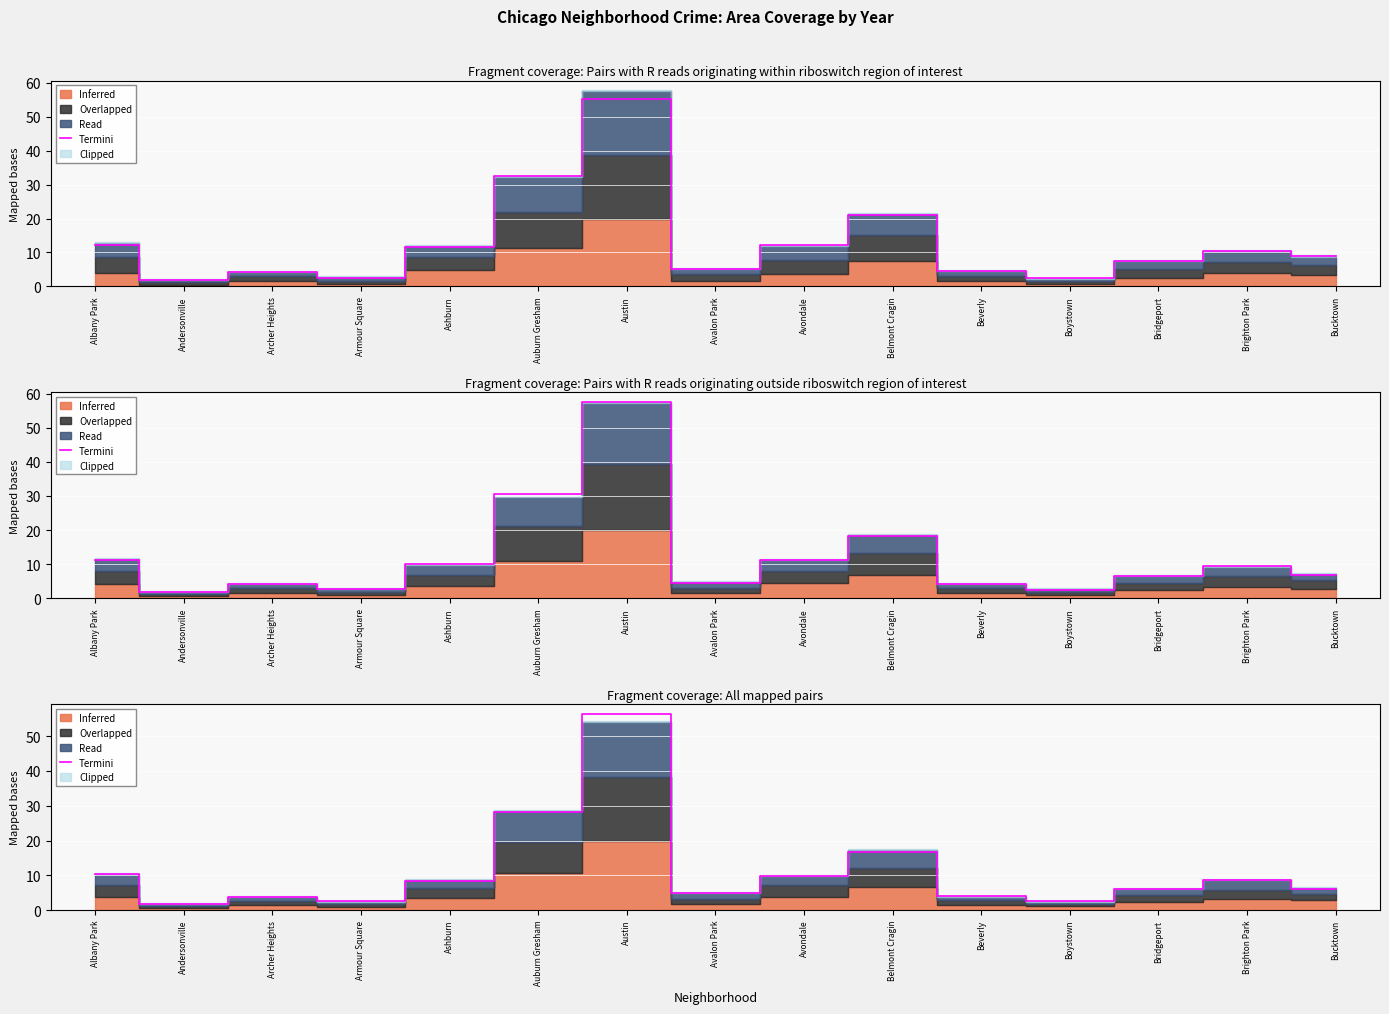

What is the label of the 10th point from the right?

Auburn Gresham